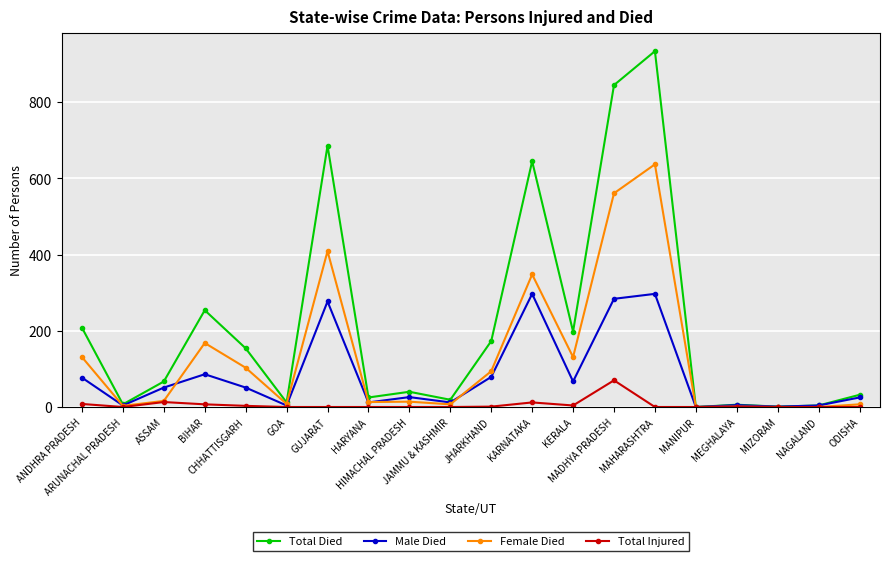

In Total Died, how many points are lower than both neighbors (excluding endpoints)?

7